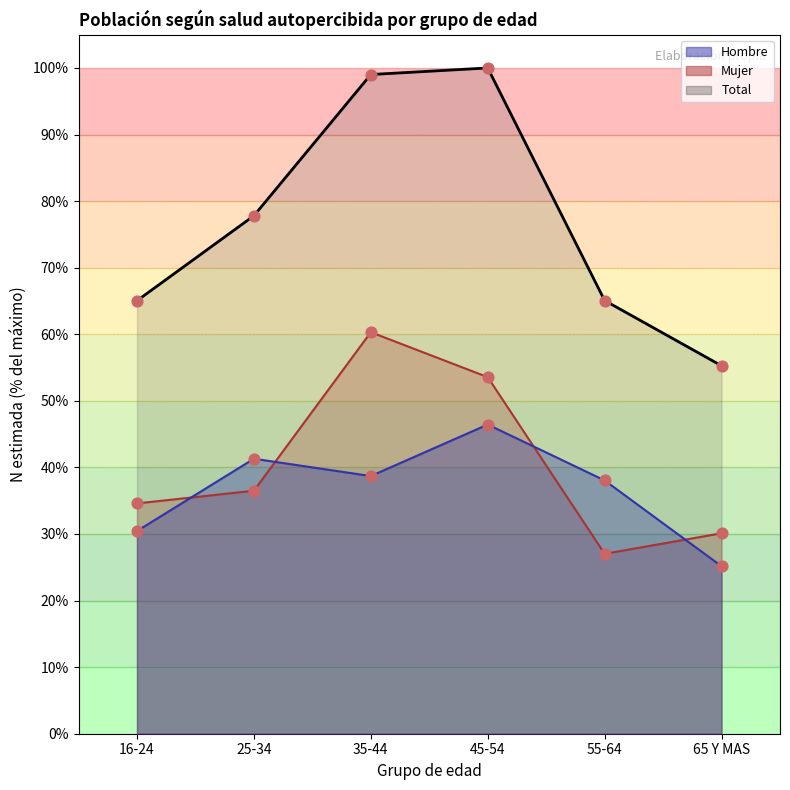

Which series reaches the minimum Y coordinate?

Hombre (N estimada)